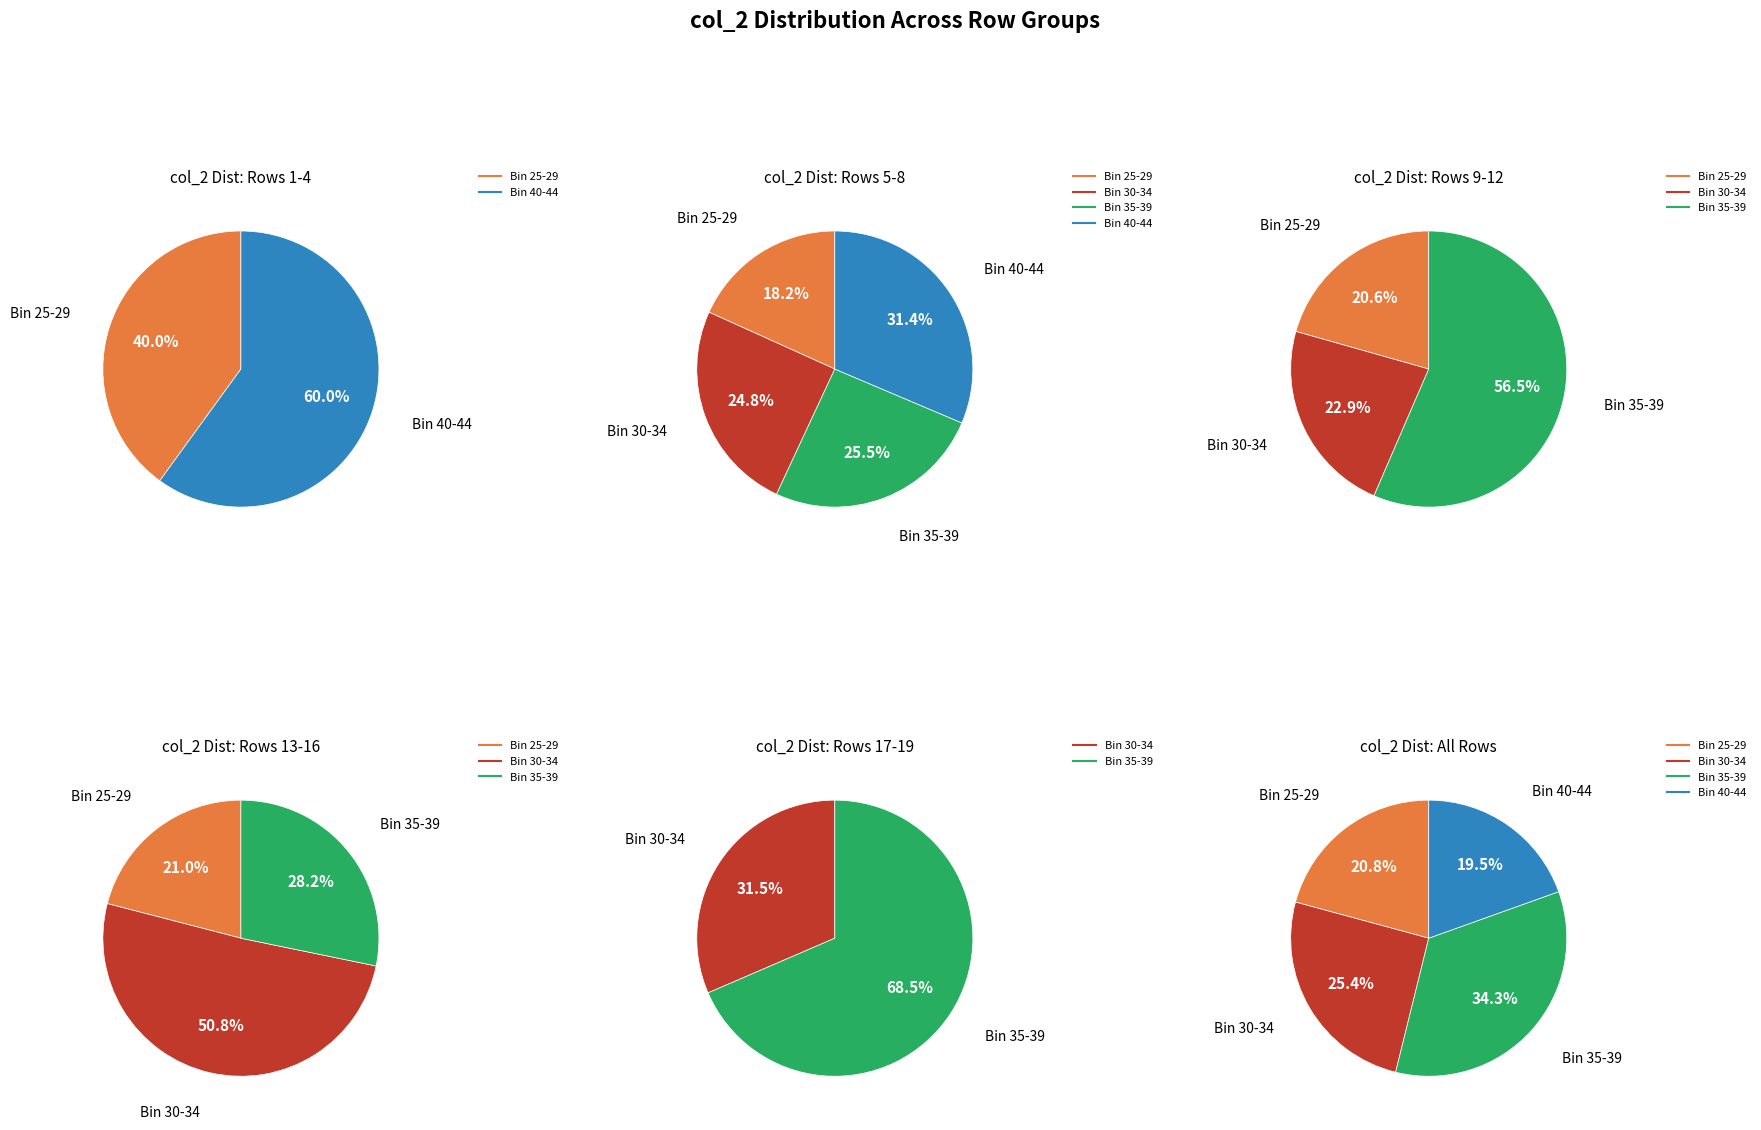

True or false: 27 accounts for 1% of the total.

False